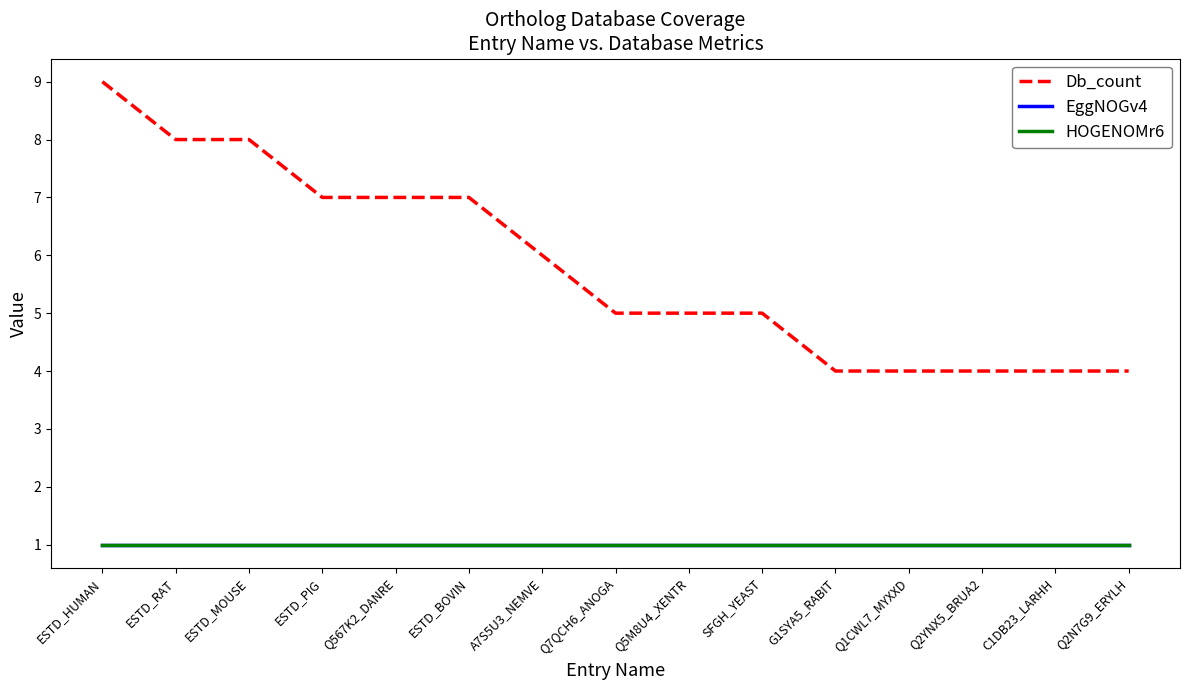

Does the chart have visible grid lines?

No